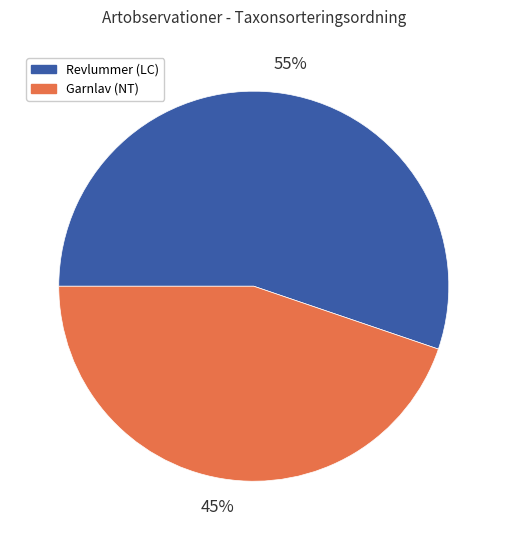

To the nearest percent, what is the difference between the largest and smallest slice percentages?

10%